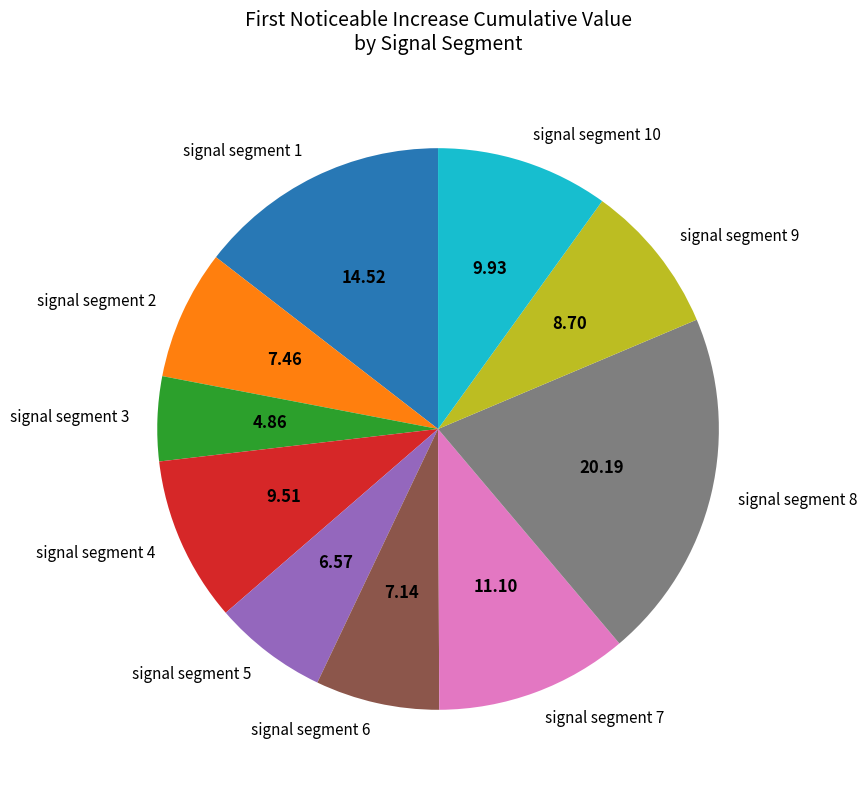

The signal segment 7 slice represents 1% of the pie. True or false?

False